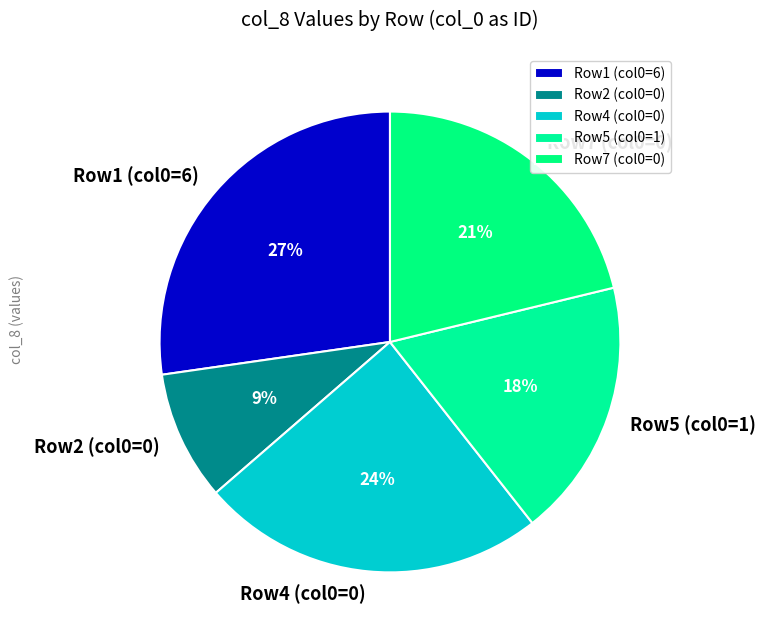

Count the number of slices in the pie.

5